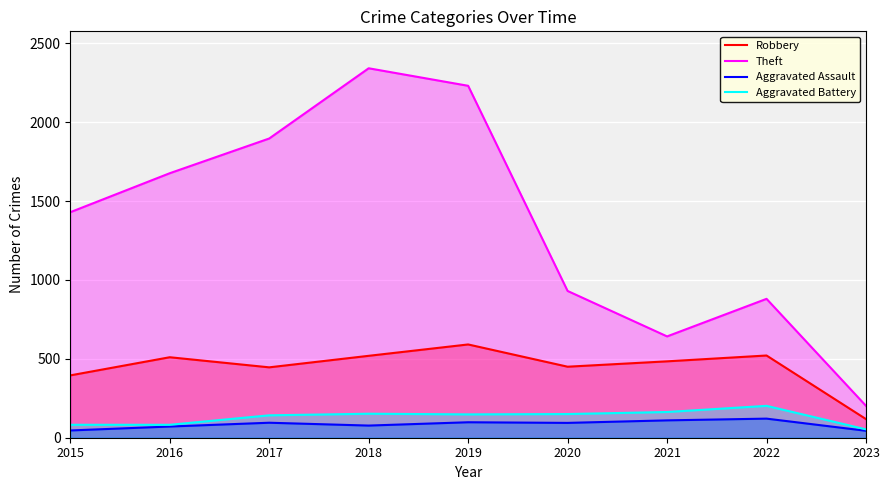

What is the minimum value shown in the chart?

44